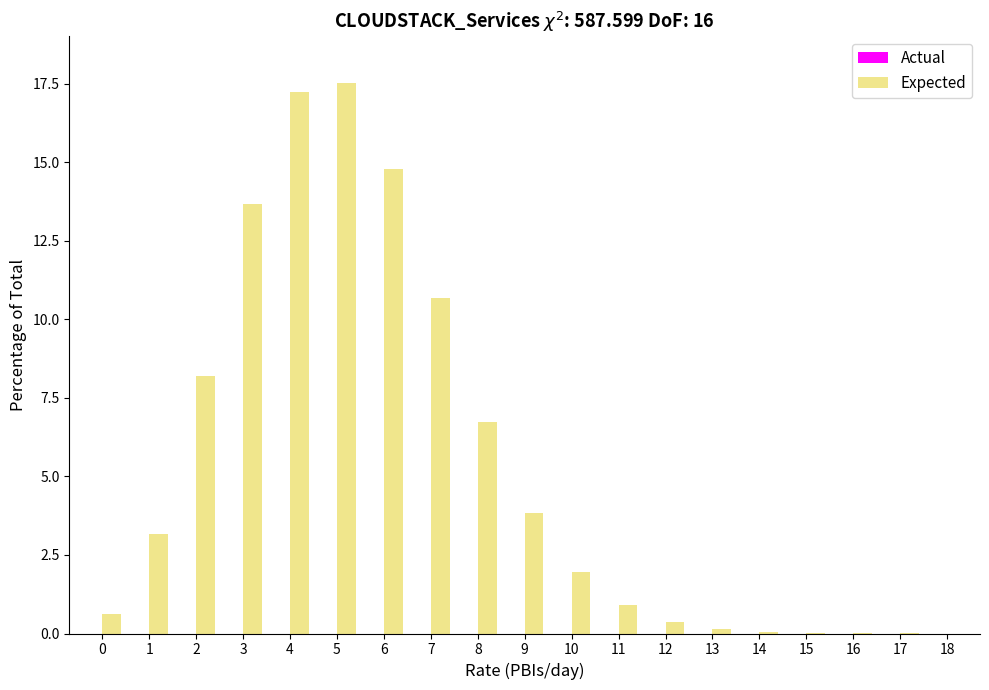

What is the approximate value at 9?

3.8